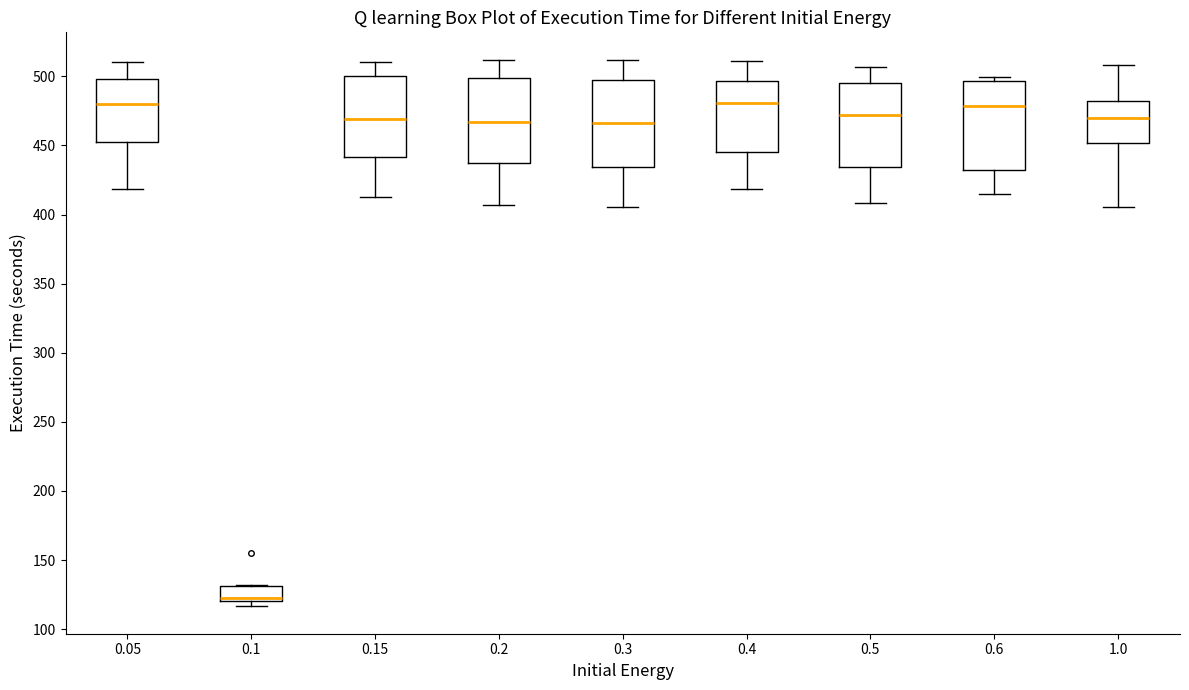

Reading left to right, transcribe this box plot: for each box, give where its median line is, the range the box spans, and where its two whiskers end, as read against the y-axis. The values are not printed on the chart, so give them approximately, as read against the axis.

0.05: median 480, box 455 to 500, whiskers 420 to 510
0.1: median 125, box 120 to 130, whiskers 115 to 130
0.15: median 470, box 440 to 500, whiskers 415 to 510
0.2: median 465, box 435 to 500, whiskers 405 to 510
0.3: median 465, box 435 to 500, whiskers 405 to 510
0.4: median 480, box 445 to 495, whiskers 420 to 510
0.5: median 470, box 435 to 495, whiskers 410 to 505
0.6: median 480, box 430 to 495, whiskers 415 to 500
1.0: median 470, box 450 to 480, whiskers 405 to 510